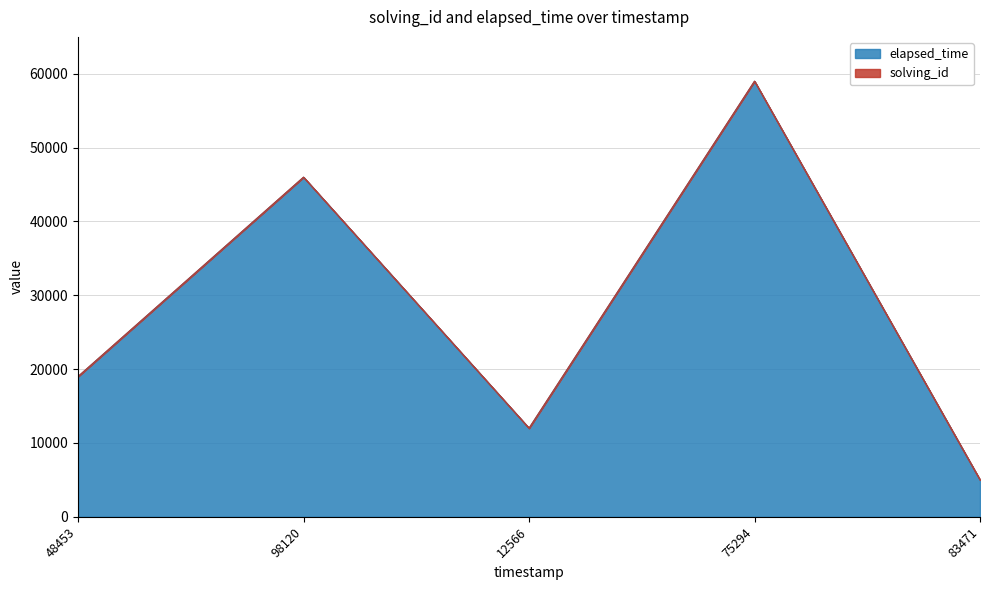

The value of elapsed_time at 48453 is 19000. True or false?

True